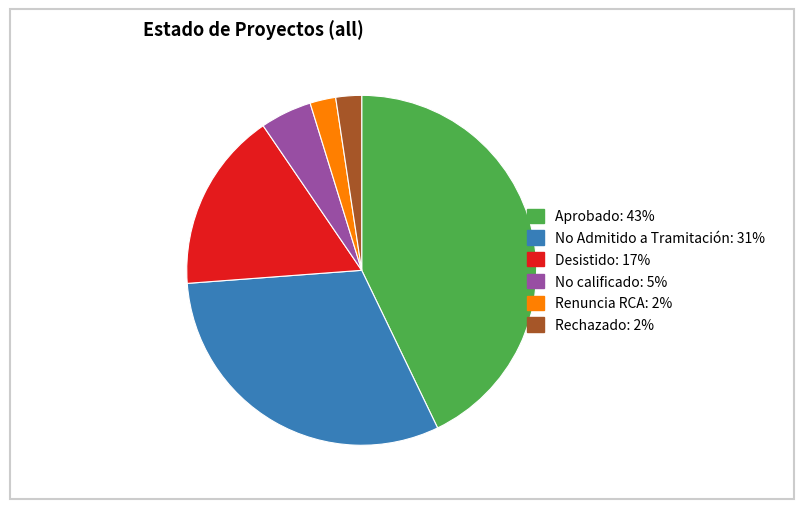

Which has a higher value, No Admitido a Tramitación or Renuncia RCA?

No Admitido a Tramitación